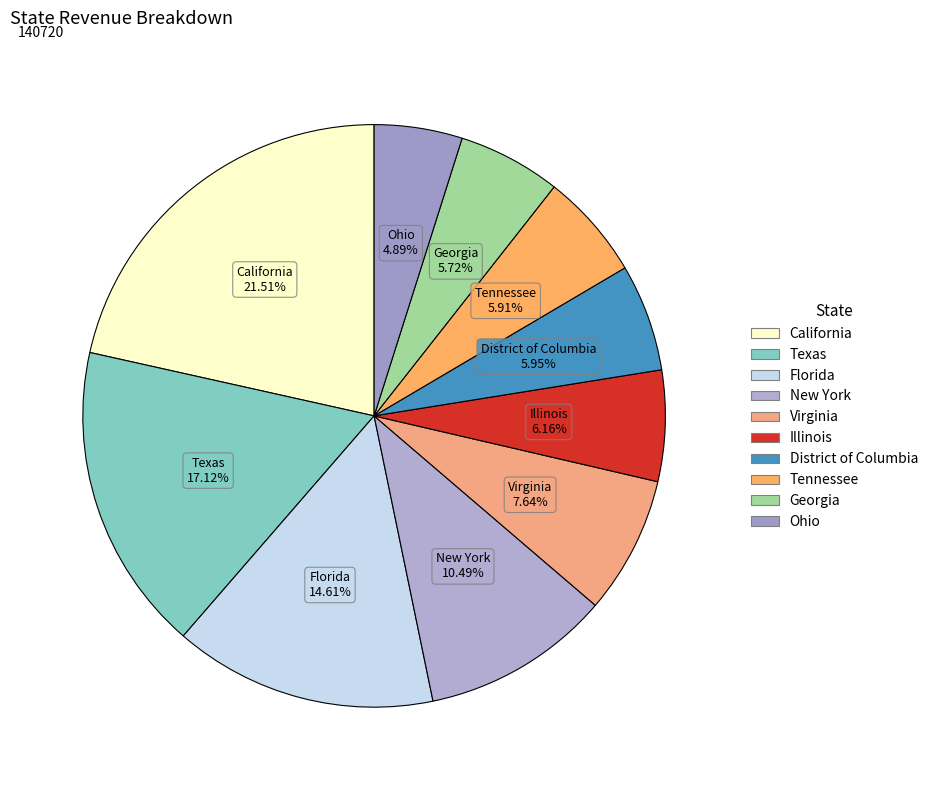

Is there a majority slice in this chart?

No